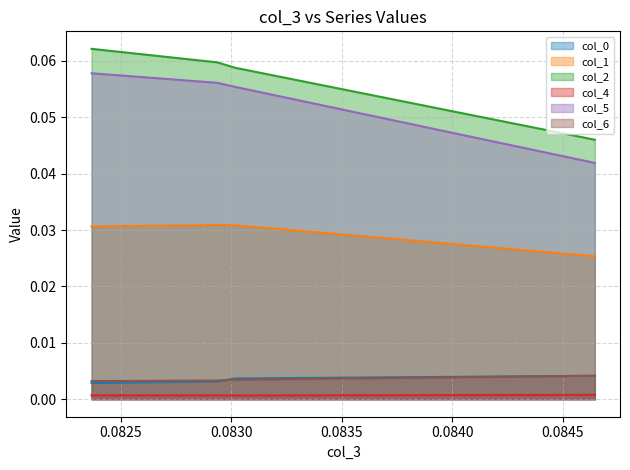

The value of col_5 at 0.08236812747121502 is 0.0. True or false?

False